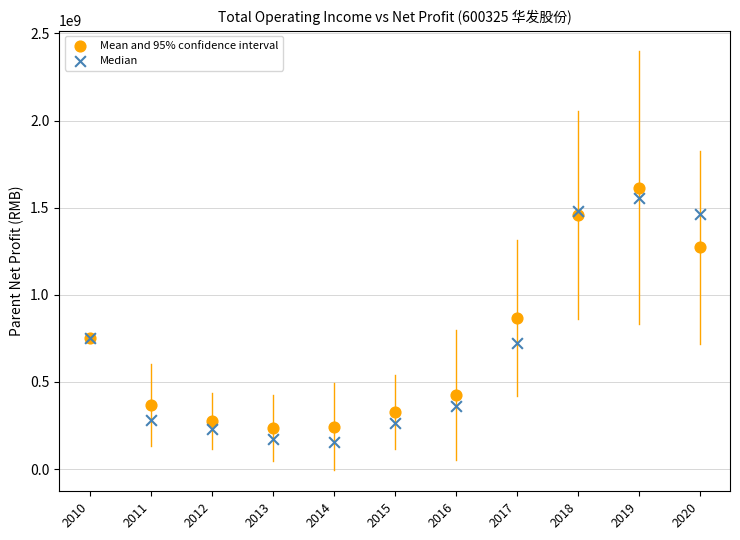

Which series has the widest spread of Y values?

Median